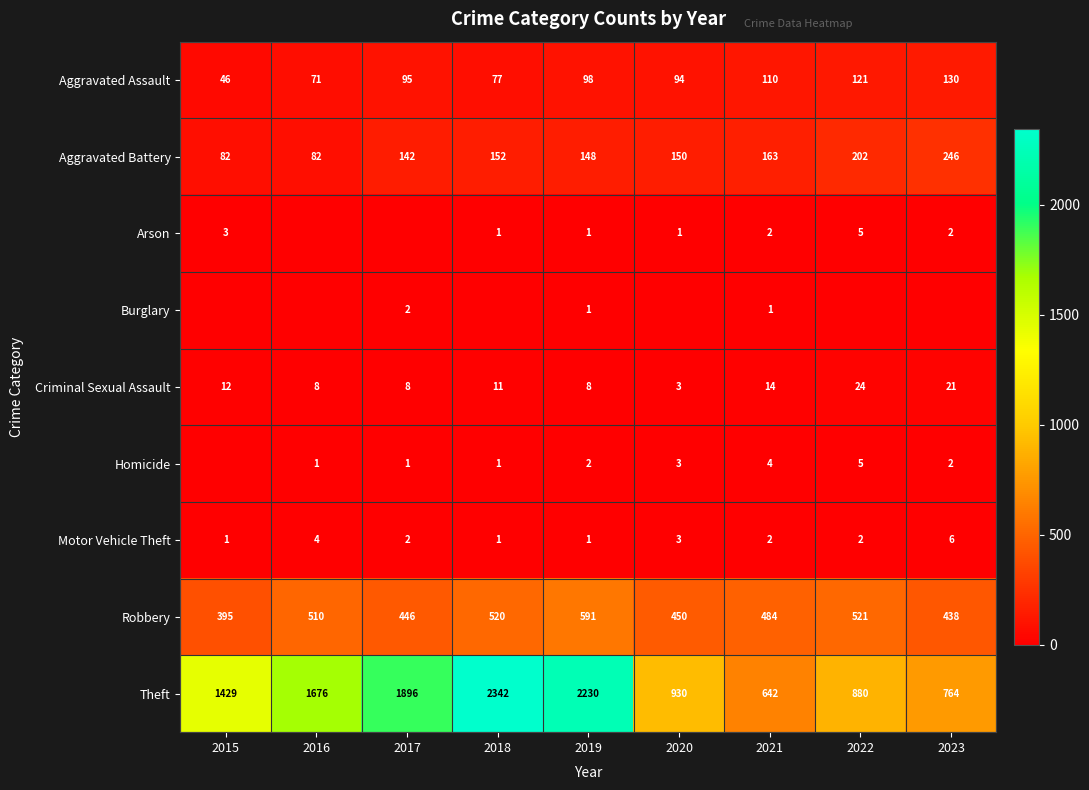

Count the number of categories in the chart.

9